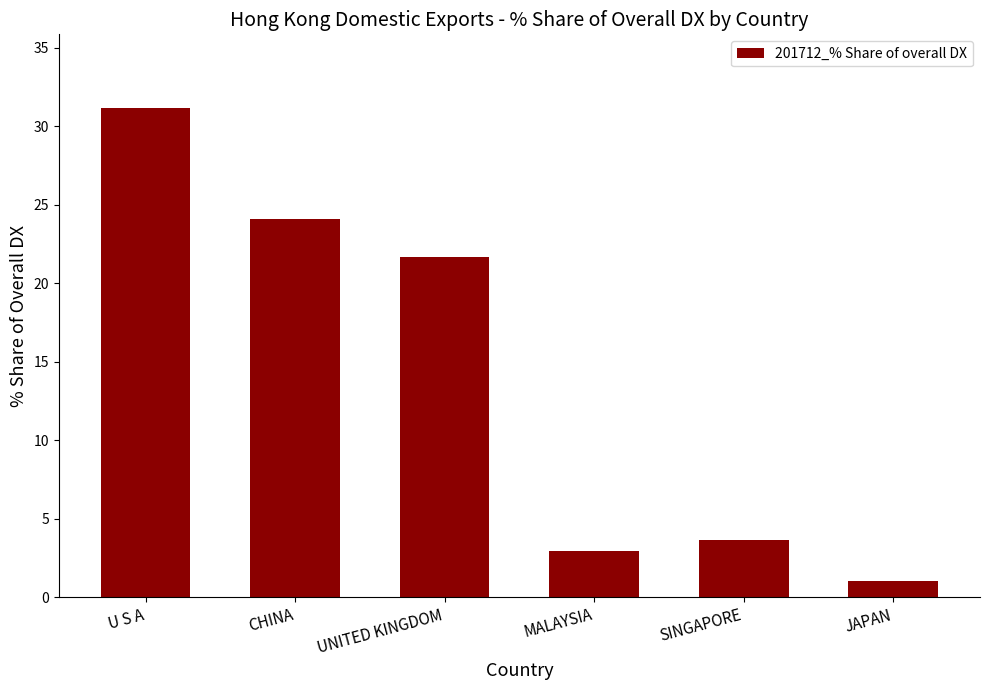

Reading left to right, extract all data points from this chart.

31.2	24.1	21.7	2.9	3.6	1.0